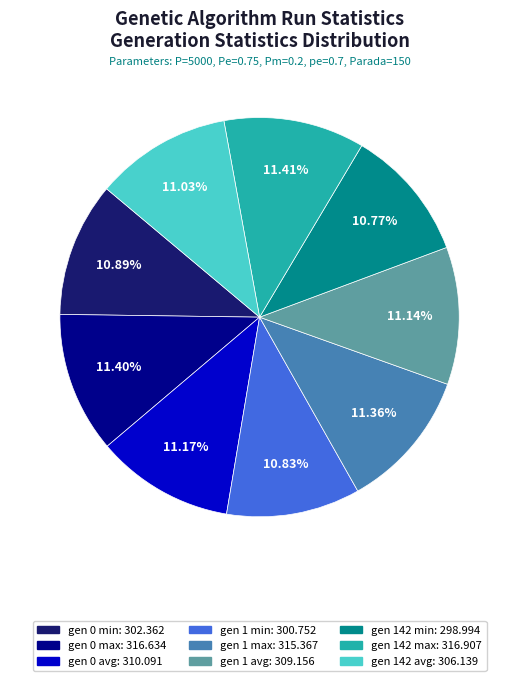

How many slices are in this pie chart?

9